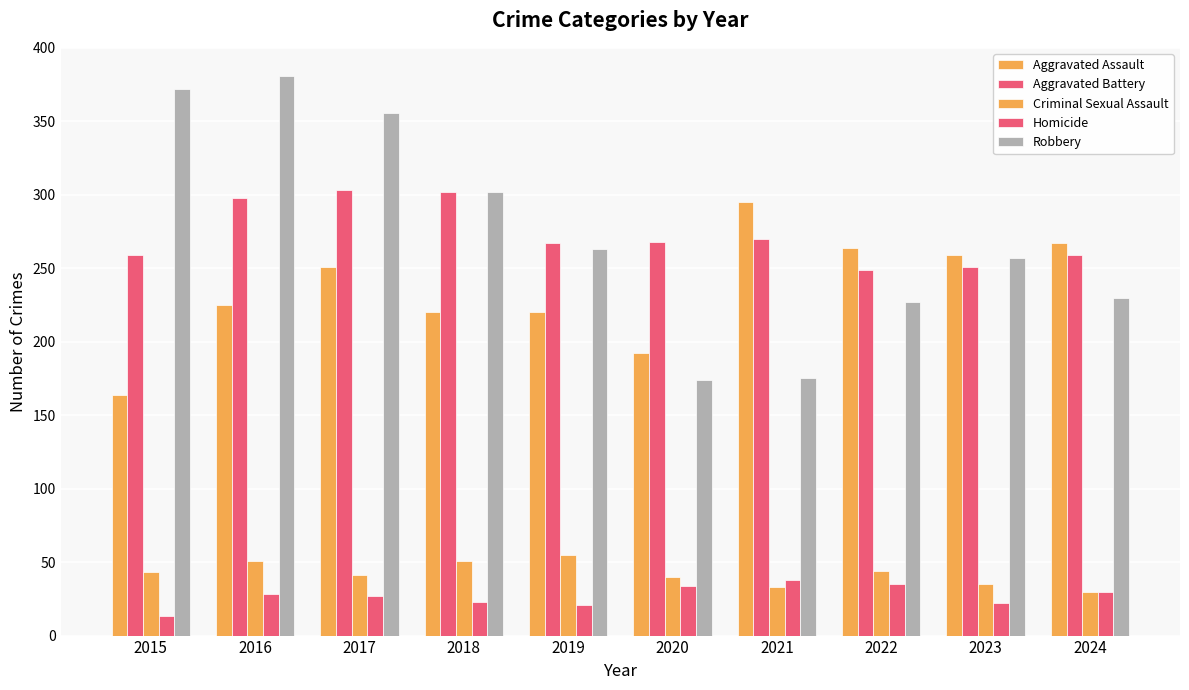

How many groups of bars are there?

10